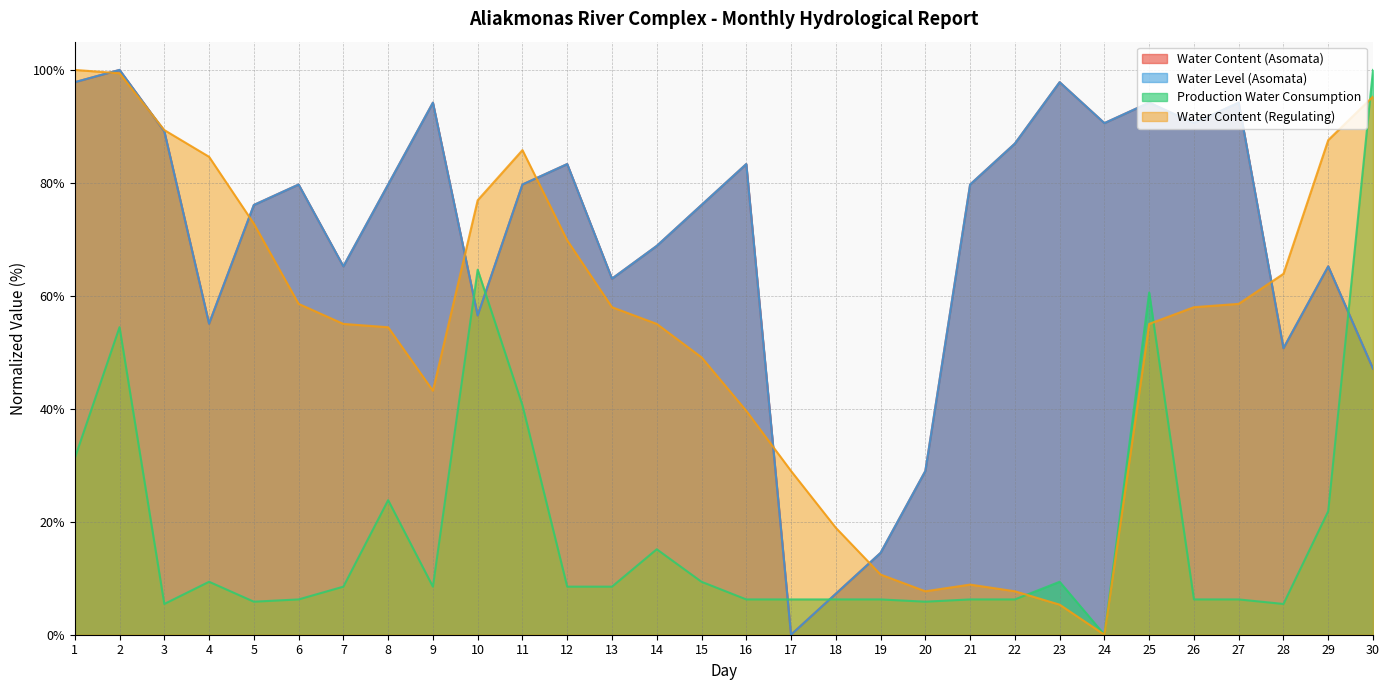

Reading left to right, extract all data points from this chart.

Water Content (Asomata): 97.8	100.0	89.1	55.1	76.1	79.7	65.2	79.7	94.2	56.5	79.7	83.3	63.0	68.8	76.1	83.3	0.0	7.2	14.5	29.0	79.7	87.0	97.8	90.6	94.2	90.6	94.2	50.7	65.2	47.1
Water Level (Asomata): 97.8	100.0	89.1	55.1	76.1	79.7	65.2	79.7	94.2	56.5	79.7	83.3	63.0	68.8	76.1	83.3	0.0	7.2	14.5	29.0	79.7	87.0	97.8	90.6	94.2	90.6	94.2	50.7	65.2	47.1
Production Water Consumption: 31.2	54.5	5.4	9.4	5.8	6.2	8.5	23.8	8.5	64.6	40.6	8.5	8.5	15.1	9.4	6.2	6.2	6.2	6.2	5.8	6.2	6.2	9.4	0.0	60.6	6.2	6.2	5.4	21.9	100.0
Water Content (Regulating): 100.0	99.4	89.3	84.6	72.8	58.6	55.0	54.4	43.2	76.9	85.8	69.8	58.0	55.0	49.1	39.6	29.0	18.9	10.7	7.7	8.9	7.7	5.3	0.0	55.0	58.0	58.6	63.9	87.6	95.3